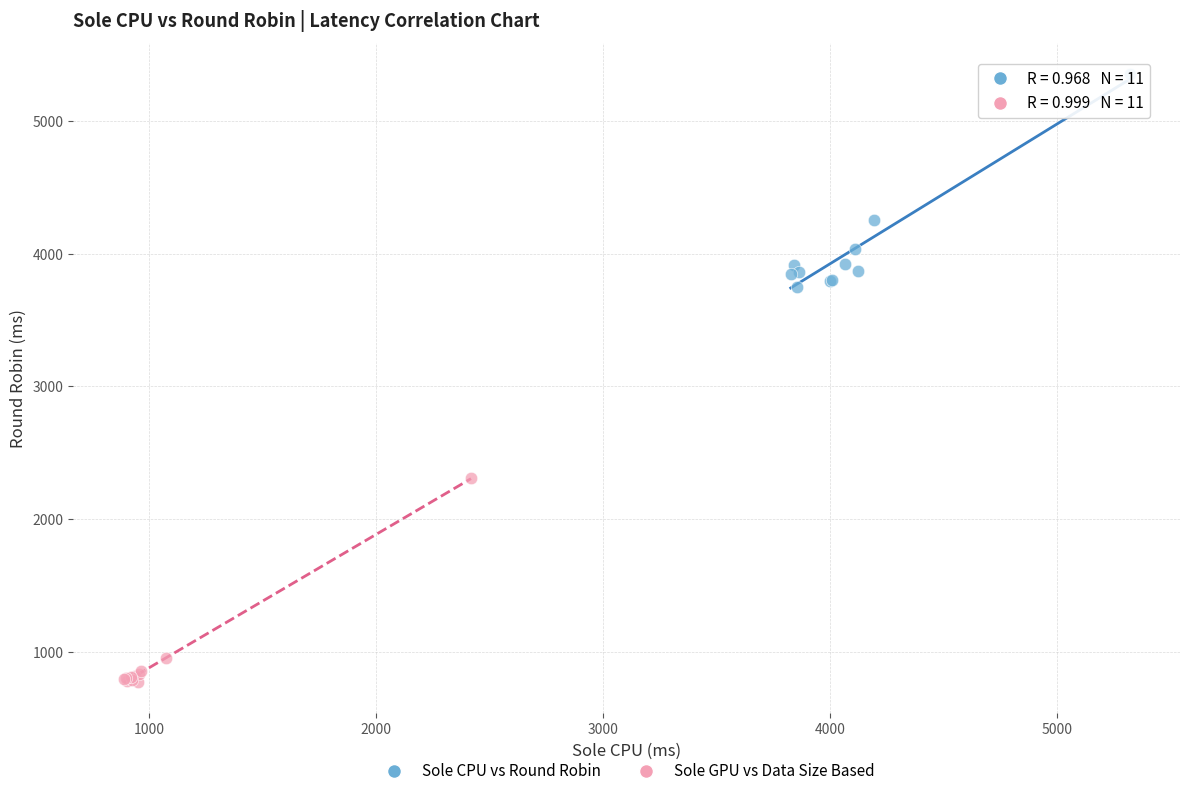

Which series reaches the maximum Y coordinate?

Sole CPU vs Round Robin